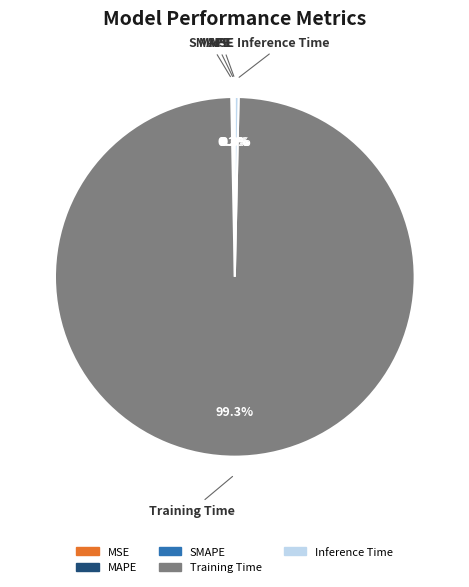

What is the majority slice?

Training Time